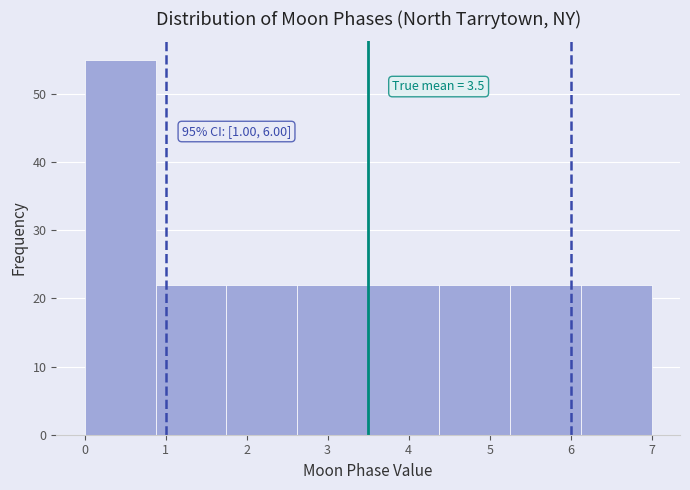

Over which range of the x-axis is the bar tallest?

0.0 to 0.9